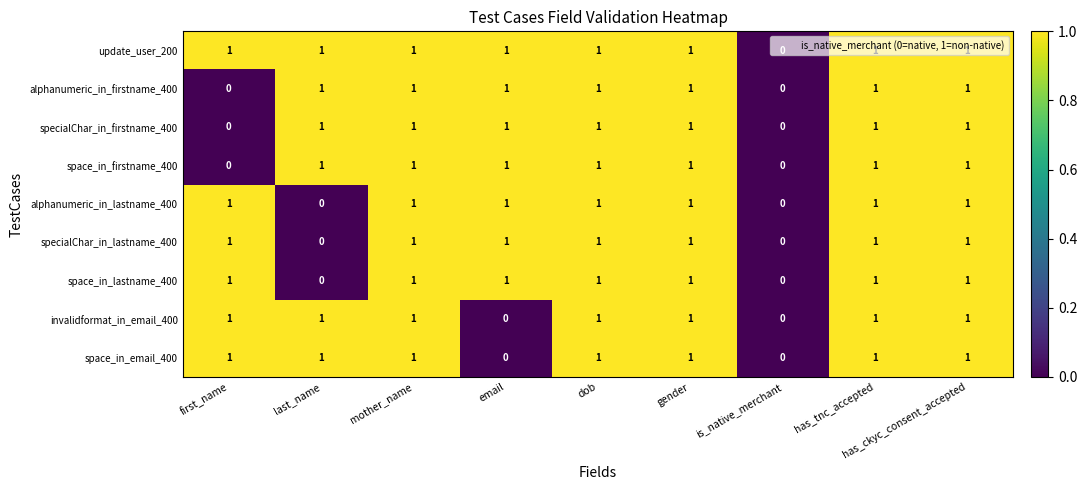

At which label is update_user_200 closest to 0?

is_native_merchant